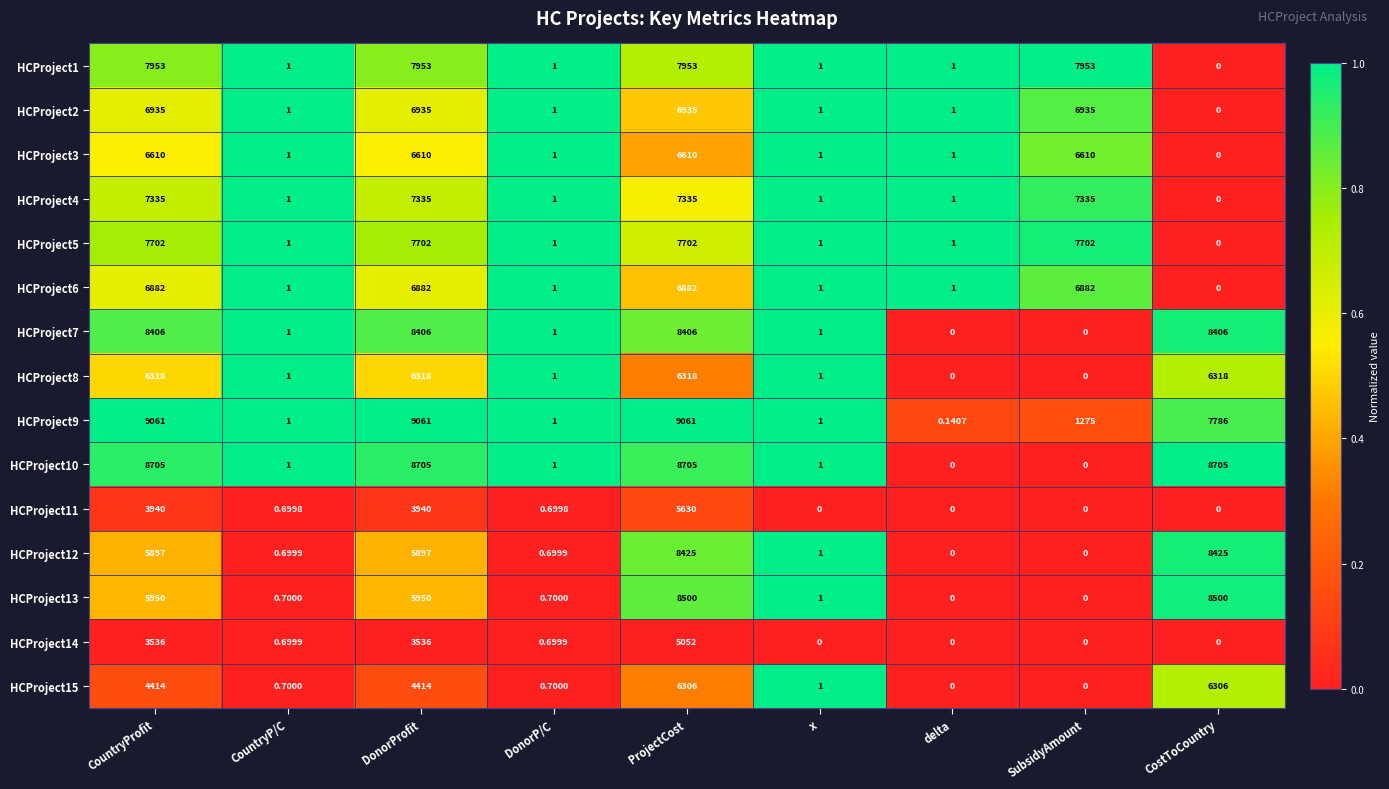

List the series in order of their peak value, highest first.

HCProject9, HCProject10, HCProject13, HCProject12, HCProject7, HCProject1, HCProject5, HCProject4, HCProject2, HCProject6, HCProject3, HCProject8, HCProject15, HCProject11, HCProject14